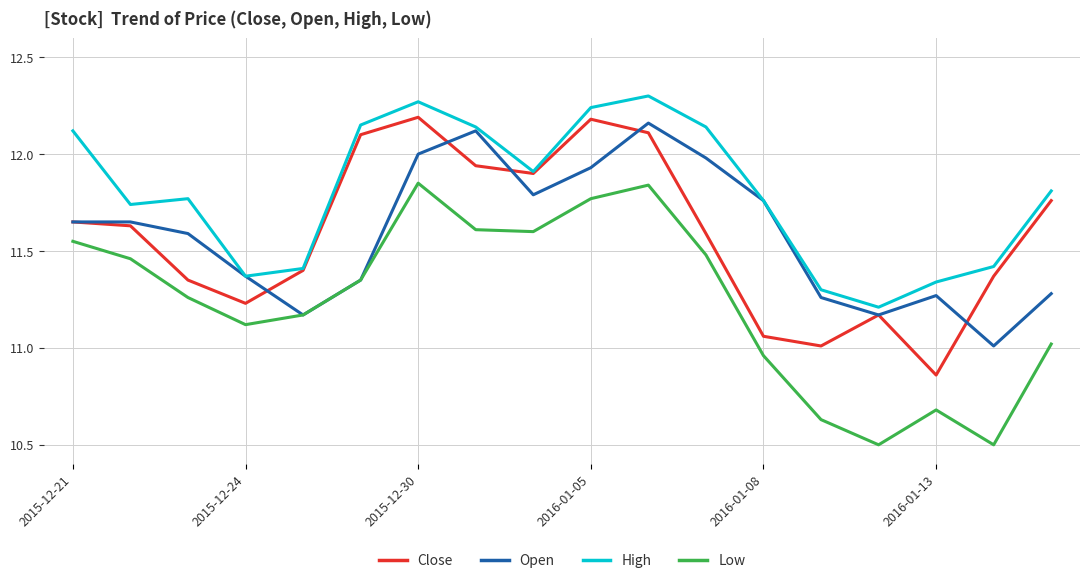

Count the number of data series in this chart.

4